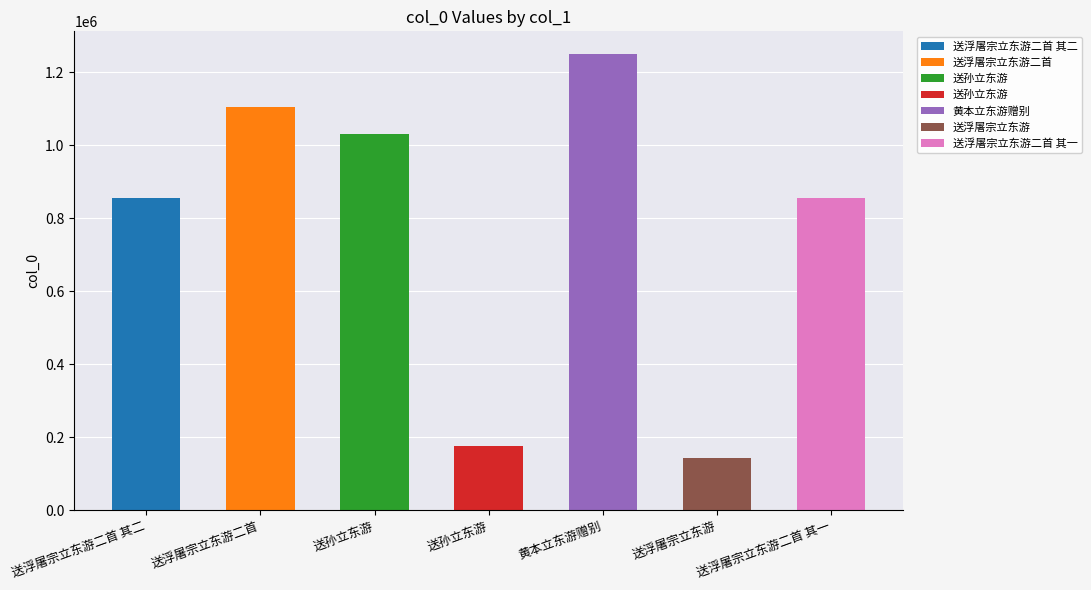

Rank the categories by value from lowest to highest.

送浮屠宗立东游, 送孙立东游, 送浮屠宗立东游二首 其二, 送浮屠宗立东游二首 其一, 送孙立东游, 送浮屠宗立东游二首, 黄本立东游赠别